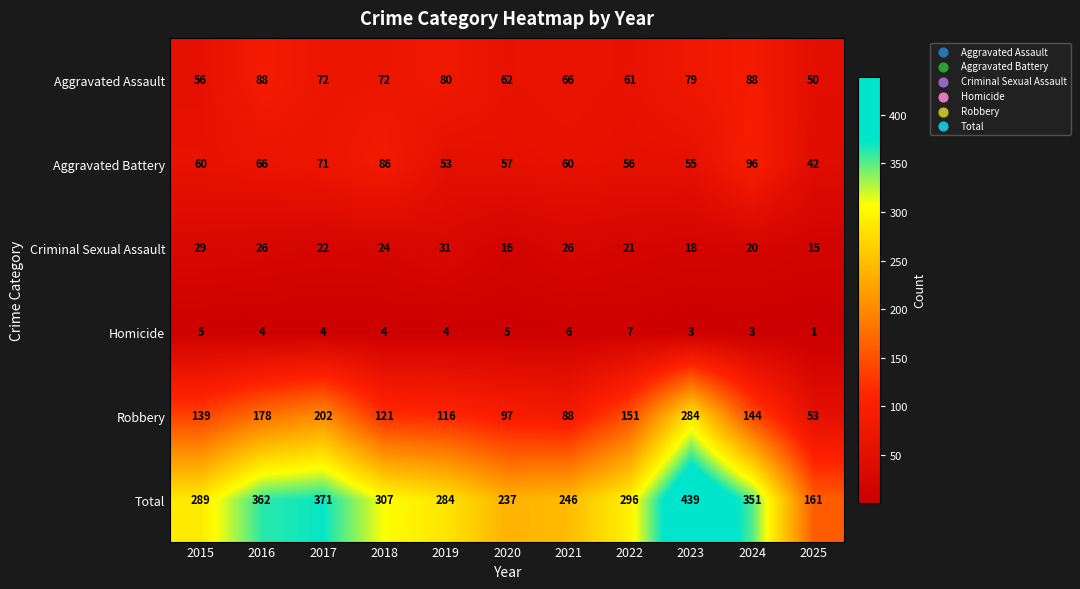

Which series has the largest range (max minus min)?

Total